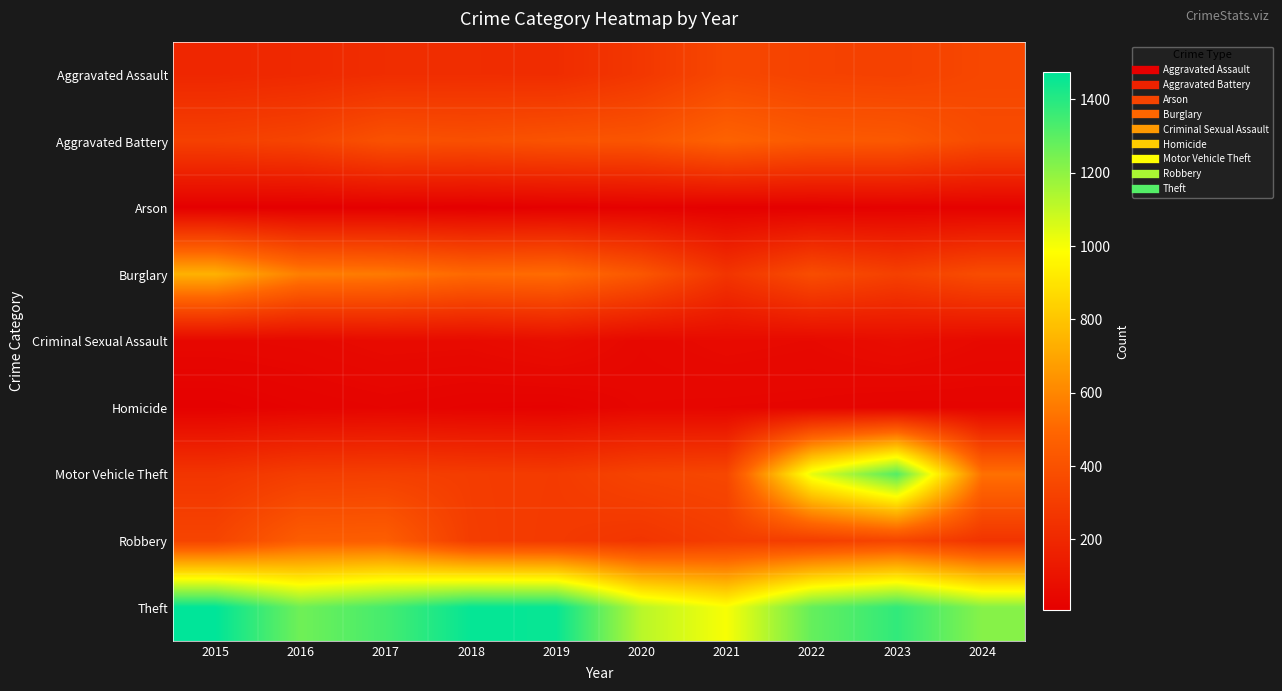

At which category is the sum across all series the highest?

2023